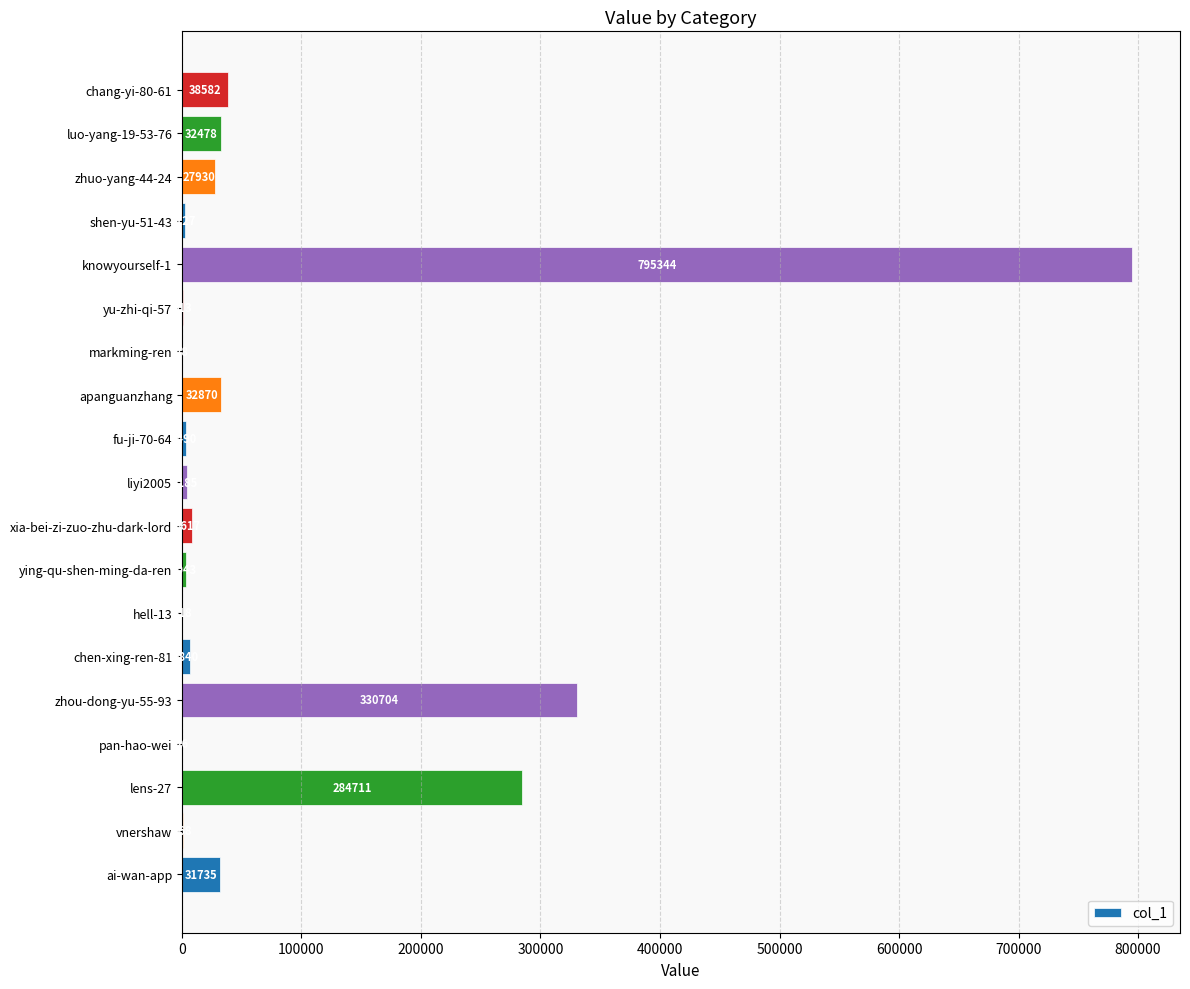

Where is the data nearest to the value 397685?

zhou-dong-yu-55-93